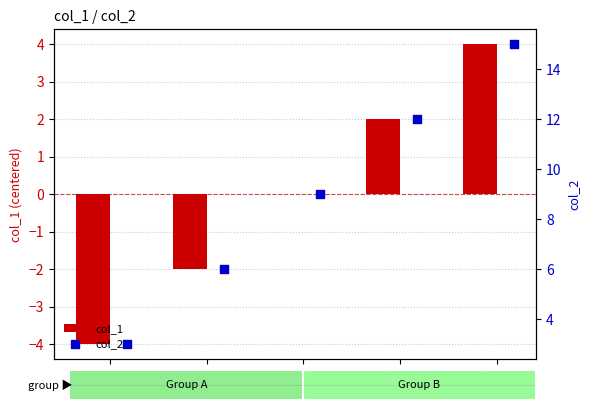

Which series has the widest spread of Y values?

col_2